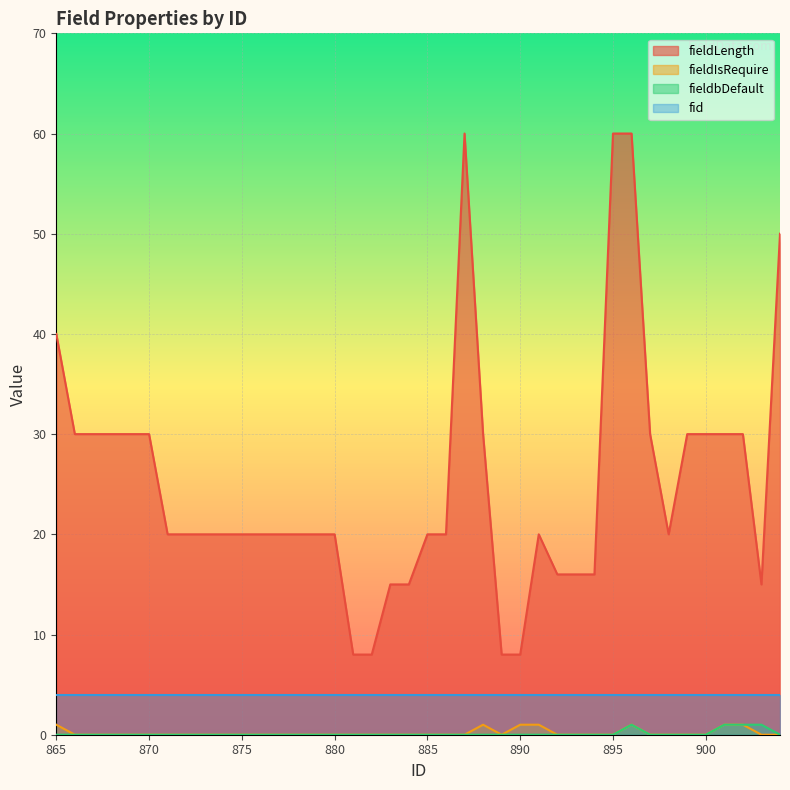

Where is fieldIsRequire nearest to the value 0?

866